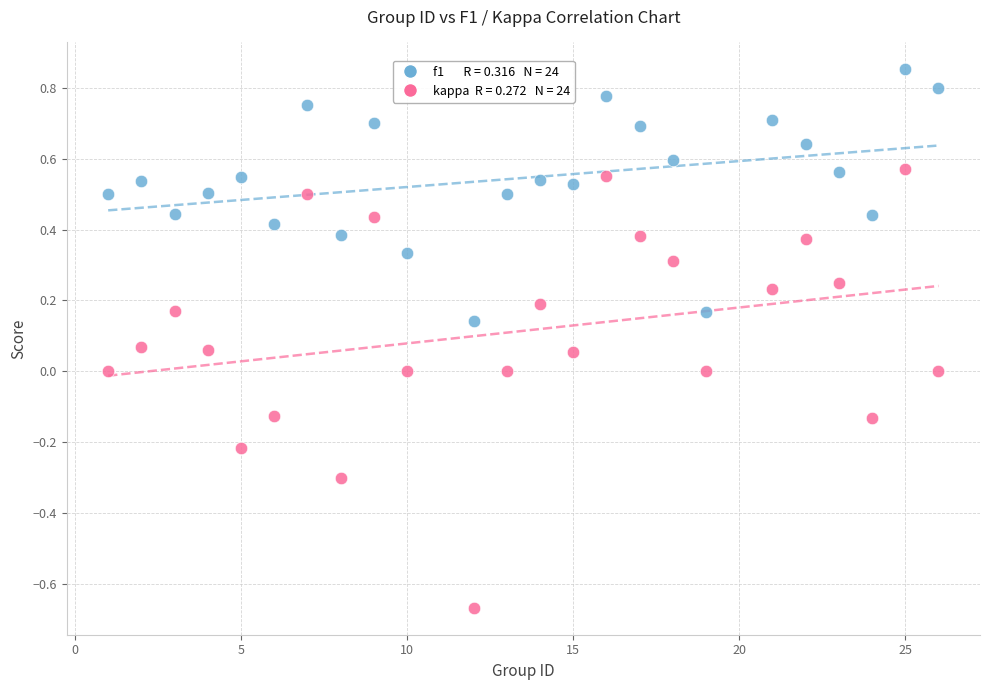

Across all data points, what is the range of X values (max minus min)?

25.0